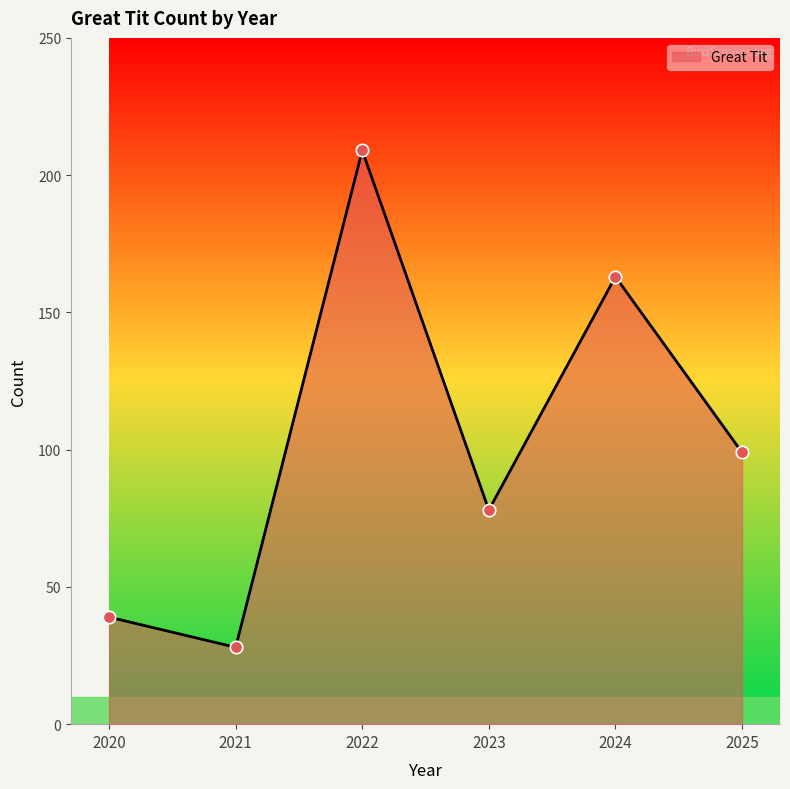

Which has a higher value, 2023 or 2022?

2022